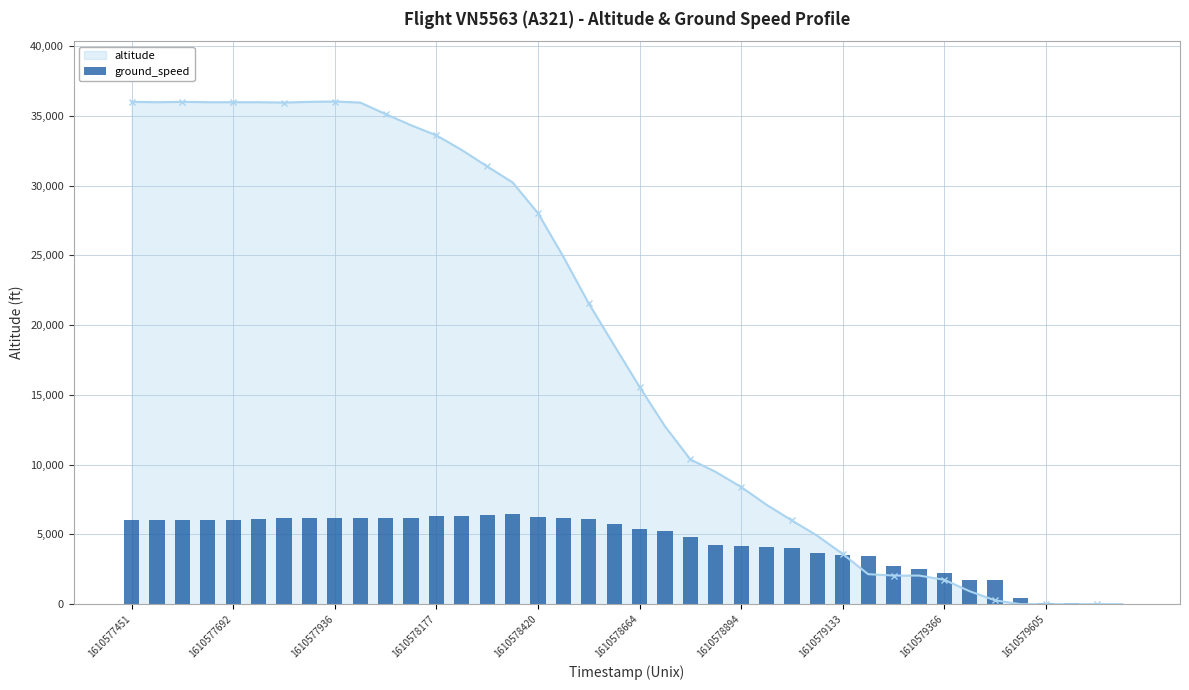

Reading left to right, transcribe all the data shown in this chart.

6011.0	6024.1	6024.1	6024.1	6050.4	6076.8	6142.5	6168.8	6182.0	6155.7	6182.0	6182.0	6300.4	6339.8	6418.7	6484.5	6234.6	6142.5	6076.8	5721.6	5419.1	5221.8	4840.4	4261.6	4195.9	4116.9	4038.0	3696.0	3538.2	3446.1	2749.0	2538.6	2222.9	1749.4	1723.1	460.4	118.4	78.9	0.0	0.0